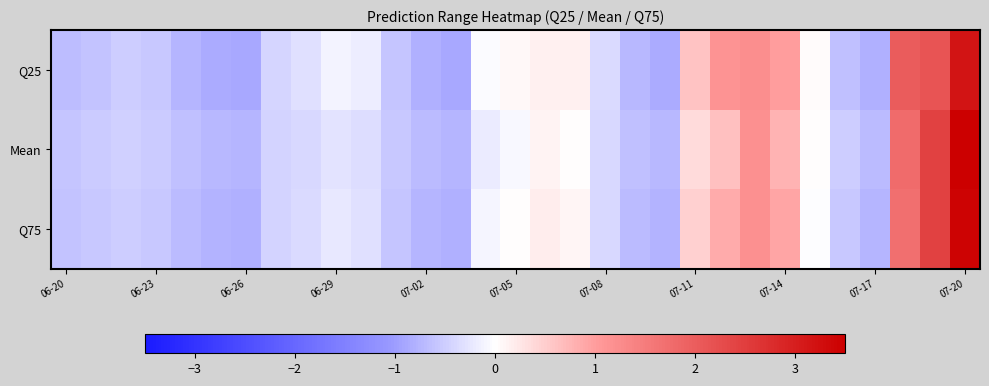

Count the number of categories in the chart.

31